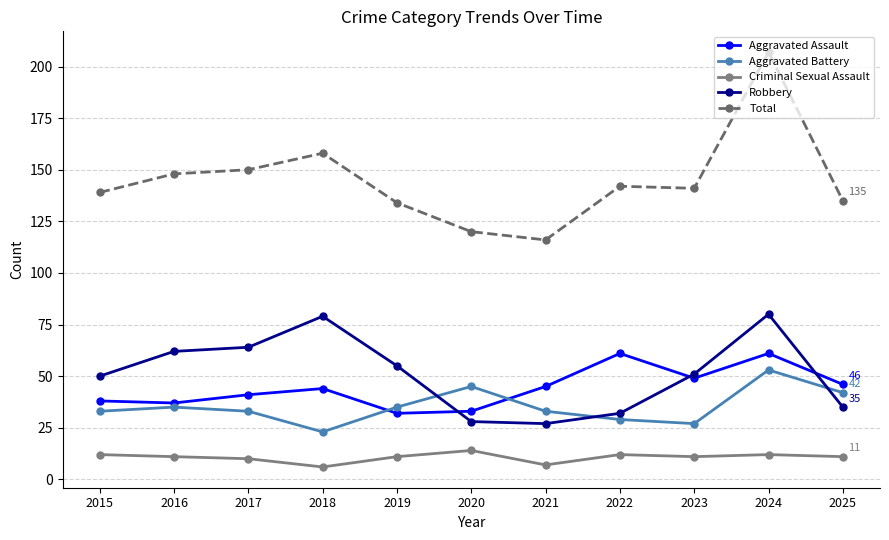

What are all the series names shown in the legend?

Aggravated Assault, Aggravated Battery, Criminal Sexual Assault, Robbery, Total